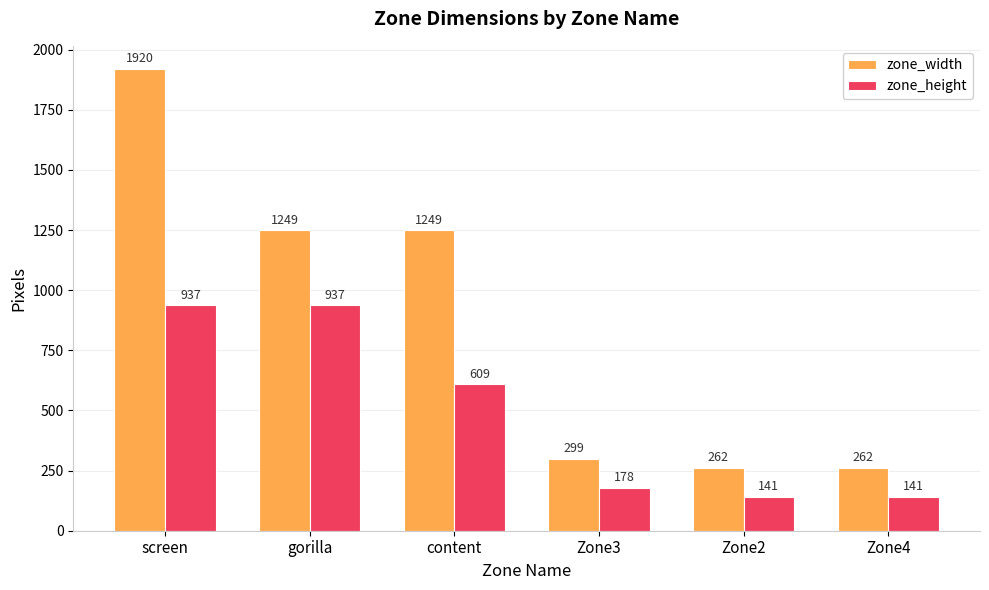

Reading left to right, transcribe all the data shown in this chart.

zone_width: 1920	1249	1249	299	262	262
zone_height: 937	937	609	178	141	141